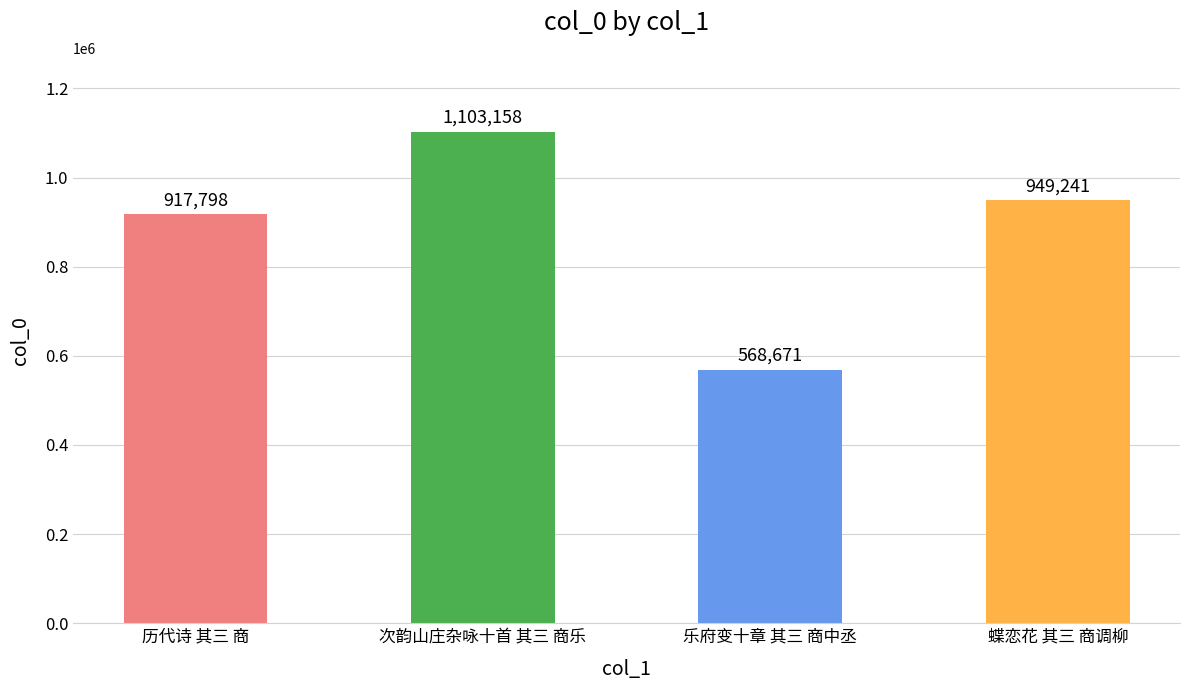

How many data points are less than 949241?

2